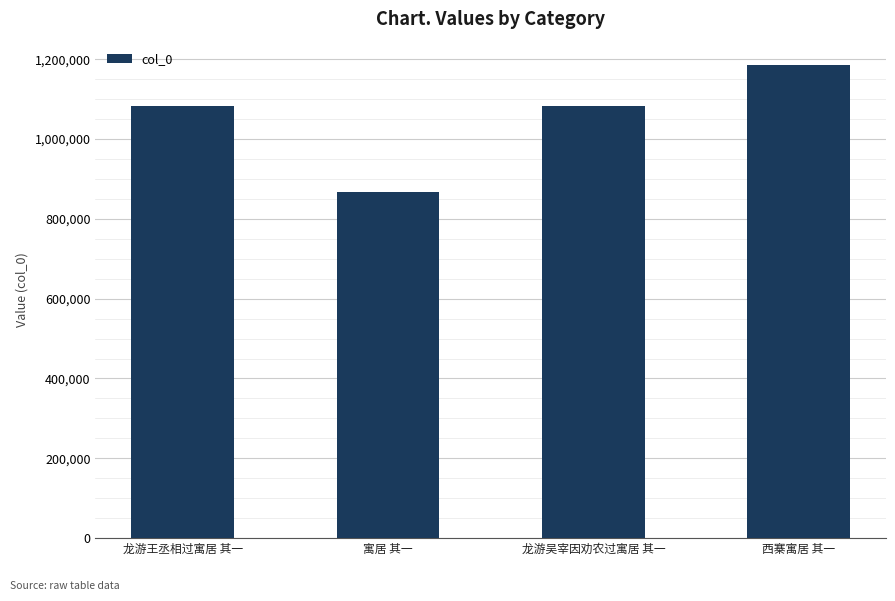

What is the difference between the second highest and minimum values?

215427